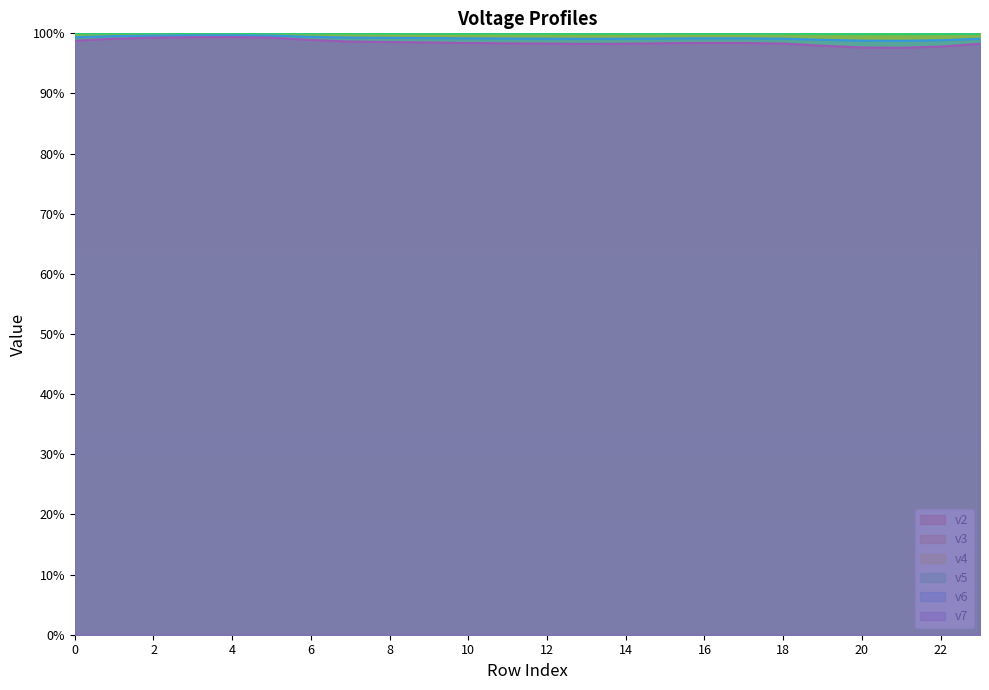

What is the approximate value of v6 at 22?

1.0